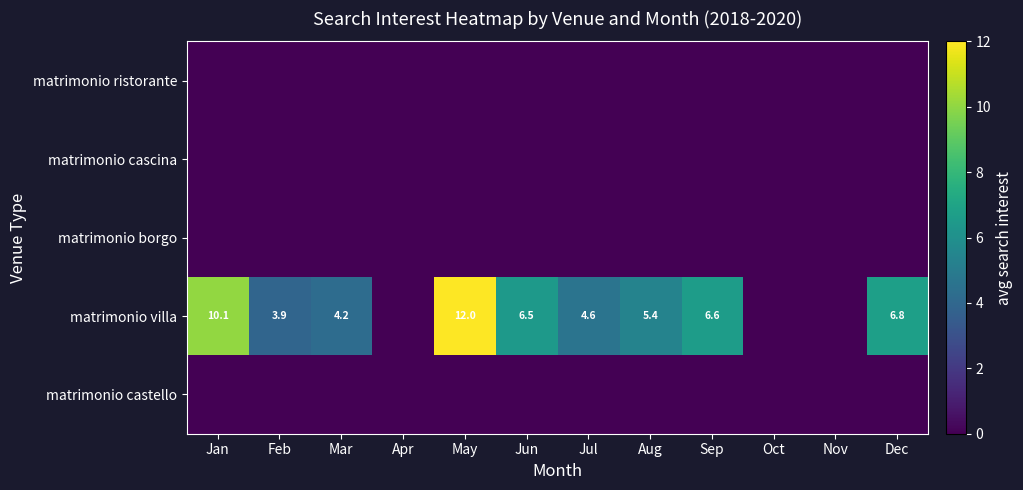

Which label corresponds to the smallest value in the chart?

Jan